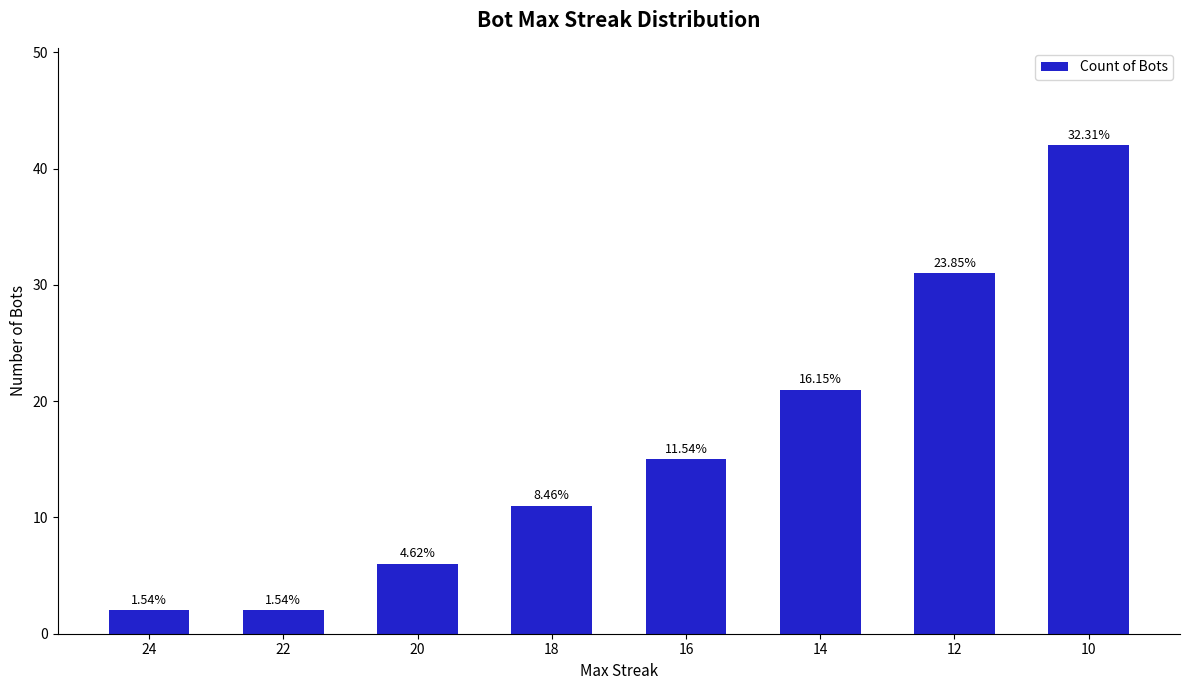

Are the bars horizontal?

No